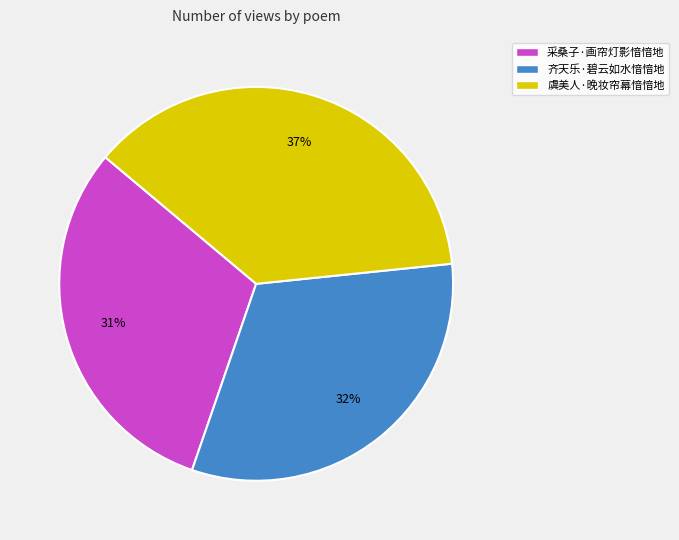

Approximately how many times larger is the value at 虞美人·晚妆帘幕愔愔地 compared to 齐天乐·碧云如水愔愔地?

1.2